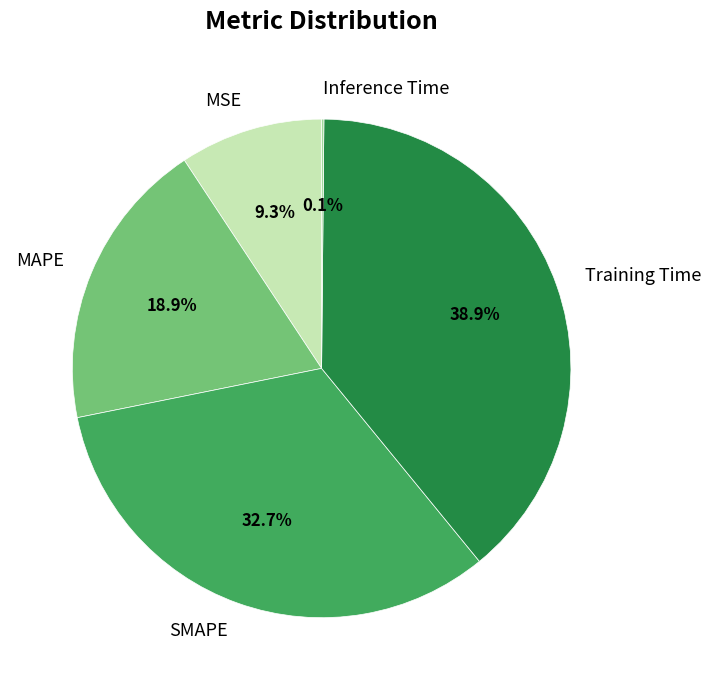

To the nearest percent, what is the difference between the largest and smallest slice percentages?

39%